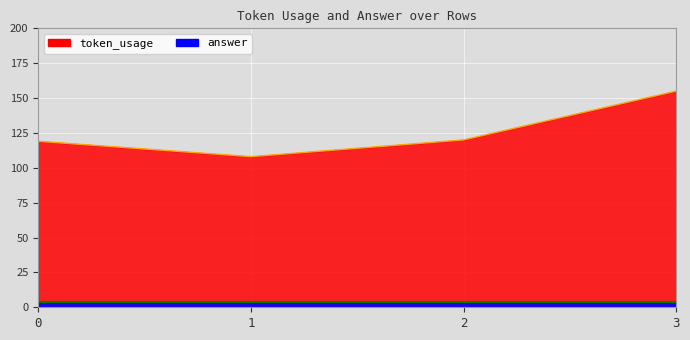

How many interior local valleys (lower than both neighbors) does the data have?

1